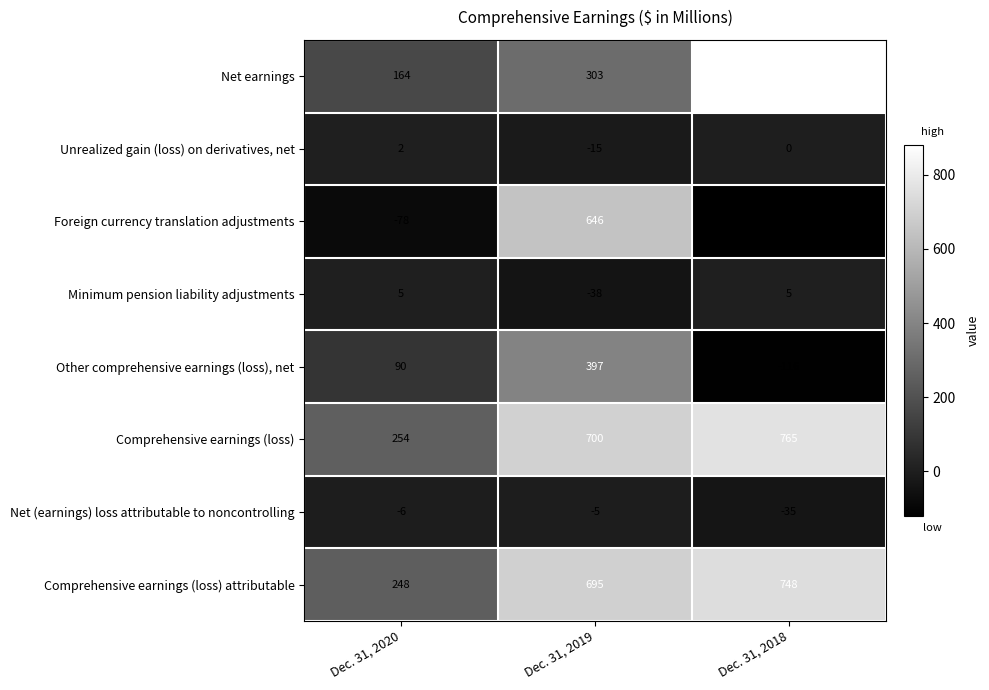

Is it true that Comprehensive earnings (loss) equals 765 at Dec. 31, 2018?

True